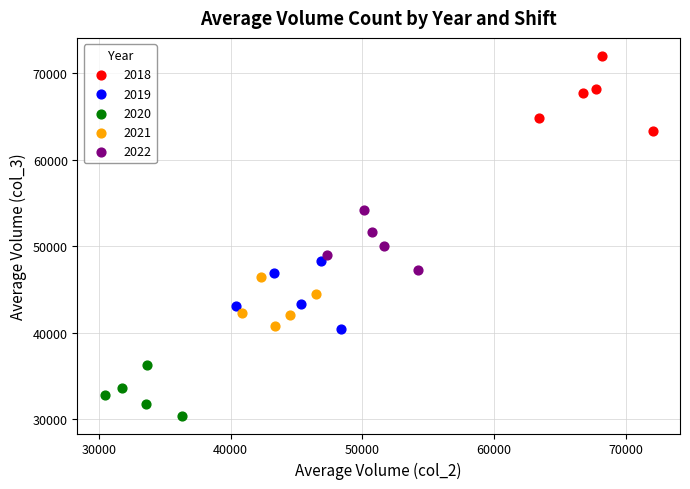

Which series reaches the maximum Y coordinate?

2018